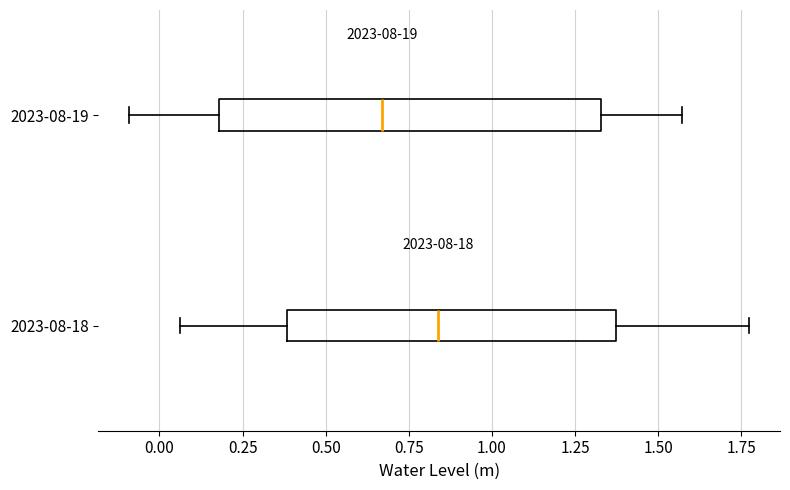

Reading bottom to top, read every box against the x-axis: the position of its median line, the range the box covers, and the ends of its whiskers. The values are not printed on the chart, so give them approximately, as read against the axis.

2023-08-18: median 0.85, box 0.40 to 1.35, whiskers 0.05 to 1.75
2023-08-19: median 0.65, box 0.20 to 1.35, whiskers -0.10 to 1.55